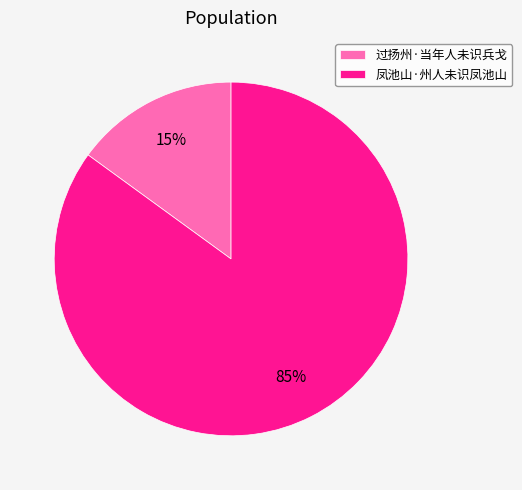

How many slices are in this pie chart?

2